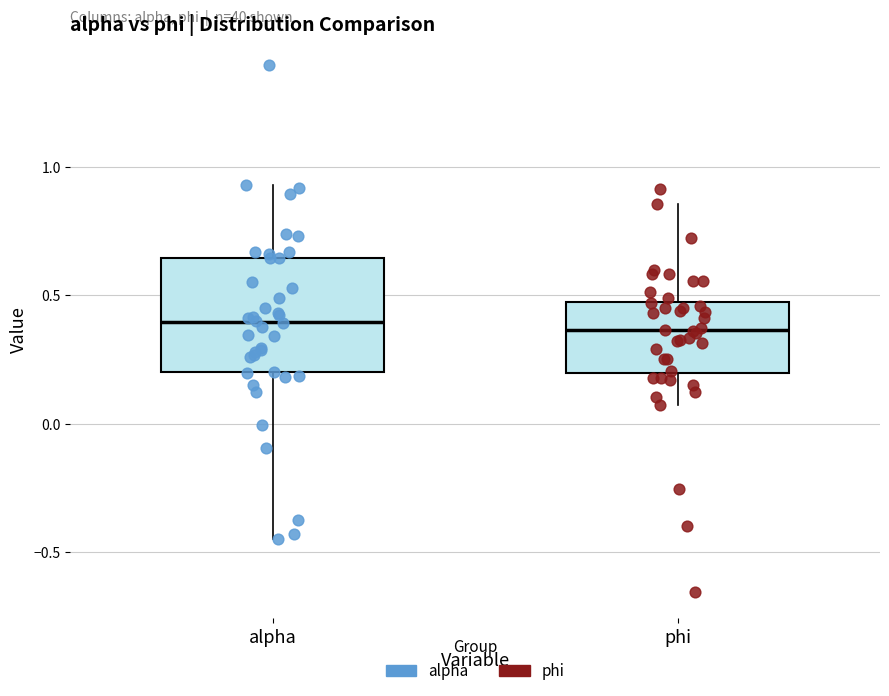

Reading left to right, transcribe this box plot: for each box, give where its median line is, the range the box spans, and where its two whiskers end, as read against the y-axis. The values are not printed on the chart, so give them approximately, as read against the axis.

alpha: median 0.40, box 0.20 to 0.65, whiskers -0.45 to 0.95
phi: median 0.35, box 0.20 to 0.50, whiskers 0.05 to 0.85